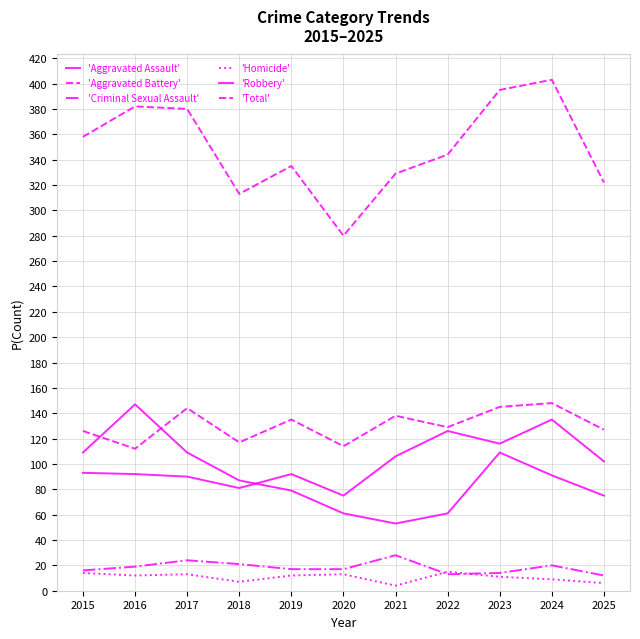

True or false: 'Aggravated Assault' has a value of 135 at 2024.

True